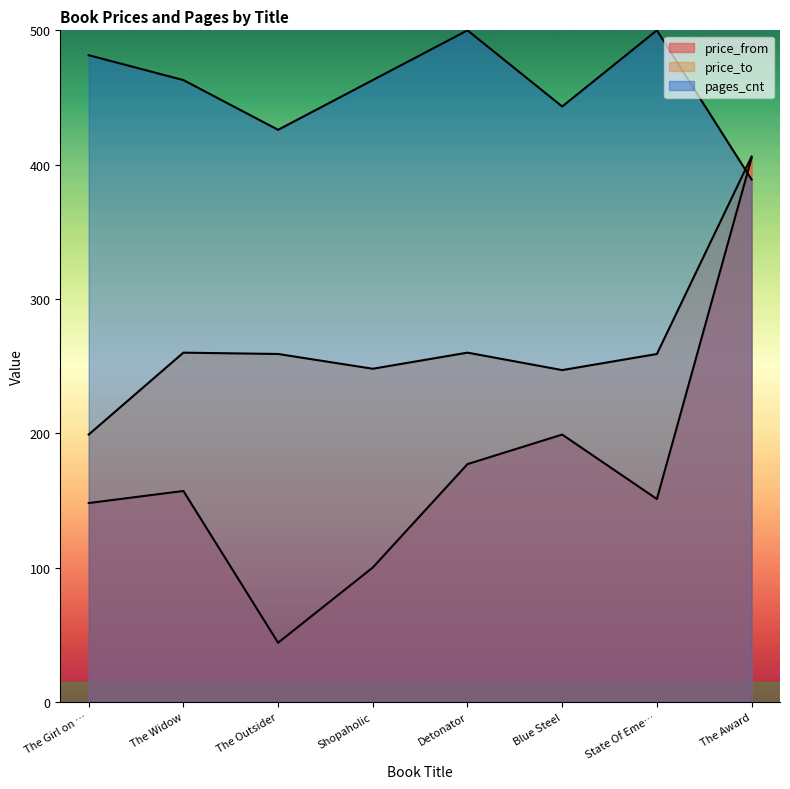

At how many categories does at least one series exceed 354?

8